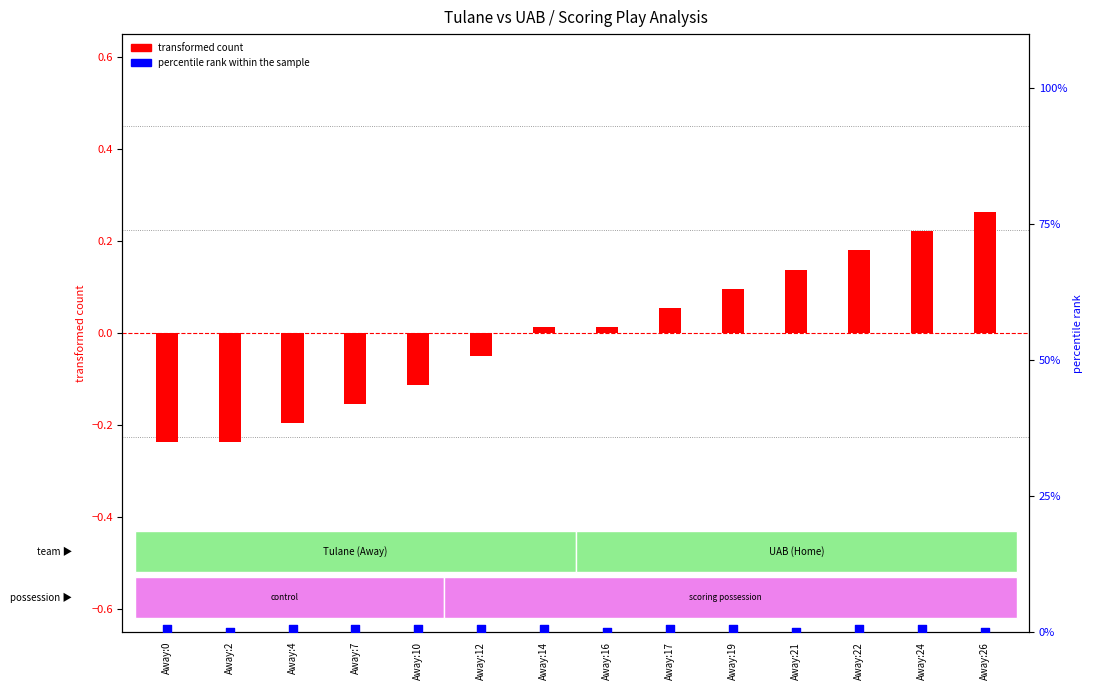

Which series has the widest spread of Y values?

percentile rank within the sample